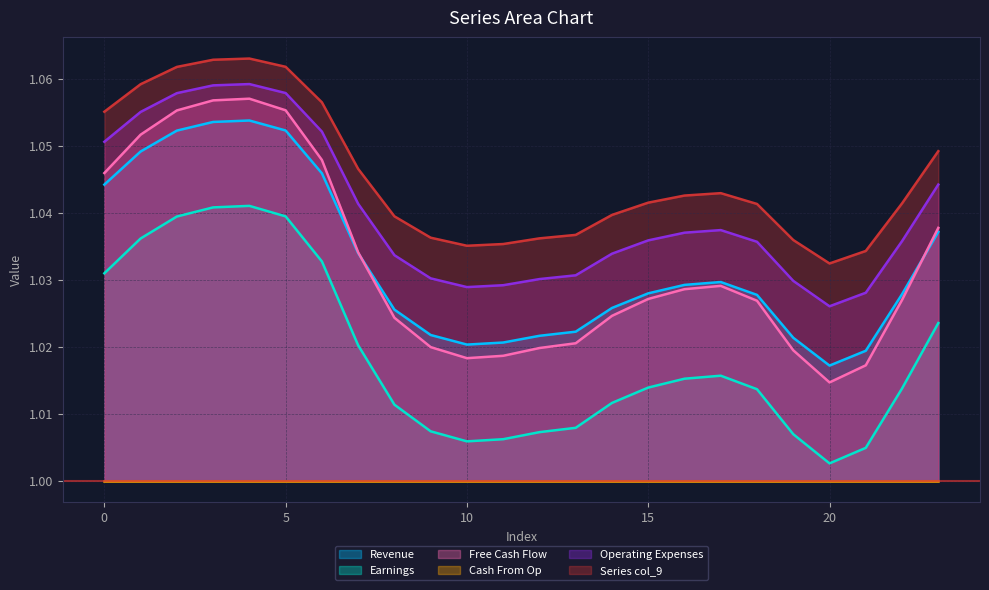

Reading left to right, transcribe all the data shown in this chart.

col_2: 1.0	1.0	1.1	1.1	1.1	1.1	1.0	1.0	1.0	1.0	1.0	1.0	1.0	1.0	1.0	1.0	1.0	1.0	1.0	1.0	1.0	1.0	1.0	1.0
col_3: 1.0	1.0	1.0	1.0	1.0	1.0	1.0	1.0	1.0	1.0	1.0	1.0	1.0	1.0	1.0	1.0	1.0	1.0	1.0	1.0	1.0	1.0	1.0	1.0
col_4: 1.0	1.1	1.1	1.1	1.1	1.1	1.0	1.0	1.0	1.0	1.0	1.0	1.0	1.0	1.0	1.0	1.0	1.0	1.0	1.0	1.0	1.0	1.0	1.0
col_8: 1.1	1.1	1.1	1.1	1.1	1.1	1.1	1.0	1.0	1.0	1.0	1.0	1.0	1.0	1.0	1.0	1.0	1.0	1.0	1.0	1.0	1.0	1.0	1.0
col_9: 1.1	1.1	1.1	1.1	1.1	1.1	1.1	1.0	1.0	1.0	1.0	1.0	1.0	1.0	1.0	1.0	1.0	1.0	1.0	1.0	1.0	1.0	1.0	1.0